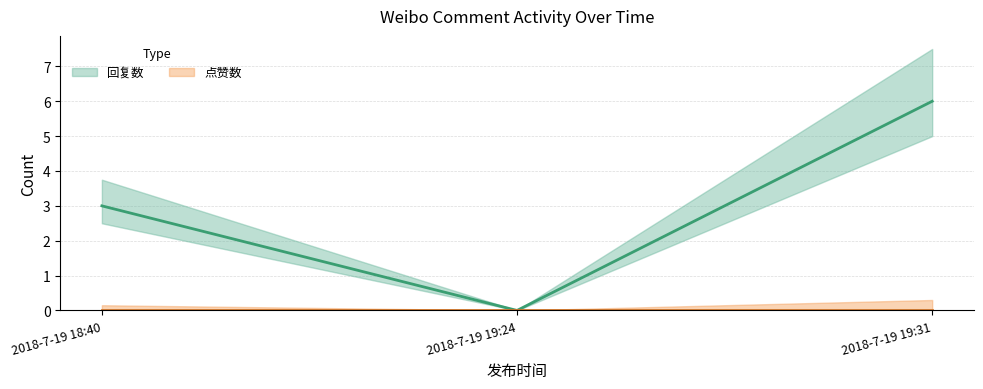

What is the greatest value displayed?

6